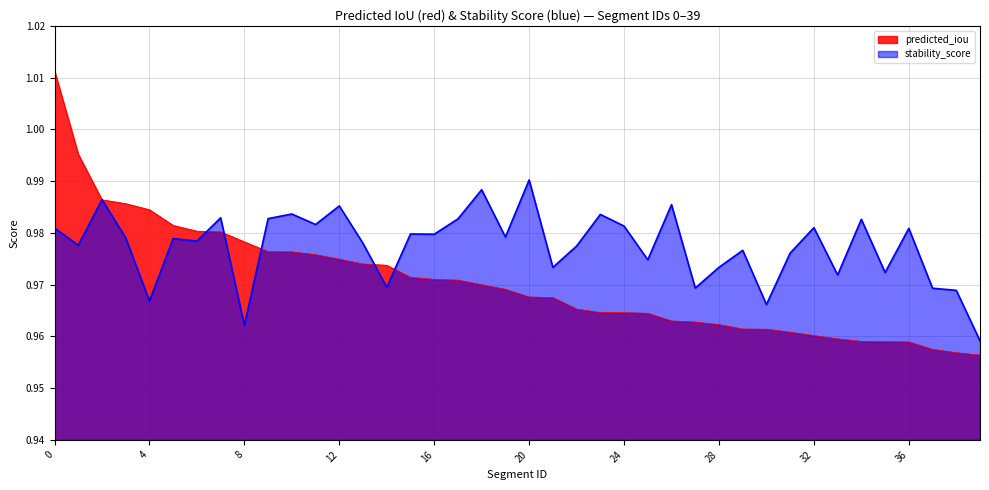

Reading left to right, transcribe all the data shown in this chart.

predicted_iou: 1.0	1.0	1.0	1.0	1.0	1.0	1.0	1.0	1.0	1.0	1.0	1.0	1.0	1.0	1.0	1.0	1.0	1.0	1.0	1.0	1.0	1.0	1.0	1.0	1.0	1.0	1.0	1.0	1.0	1.0	1.0	1.0	1.0	1.0	1.0	1.0	1.0	1.0	1.0	1.0
stability_score: 1.0	1.0	1.0	1.0	1.0	1.0	1.0	1.0	1.0	1.0	1.0	1.0	1.0	1.0	1.0	1.0	1.0	1.0	1.0	1.0	1.0	1.0	1.0	1.0	1.0	1.0	1.0	1.0	1.0	1.0	1.0	1.0	1.0	1.0	1.0	1.0	1.0	1.0	1.0	1.0